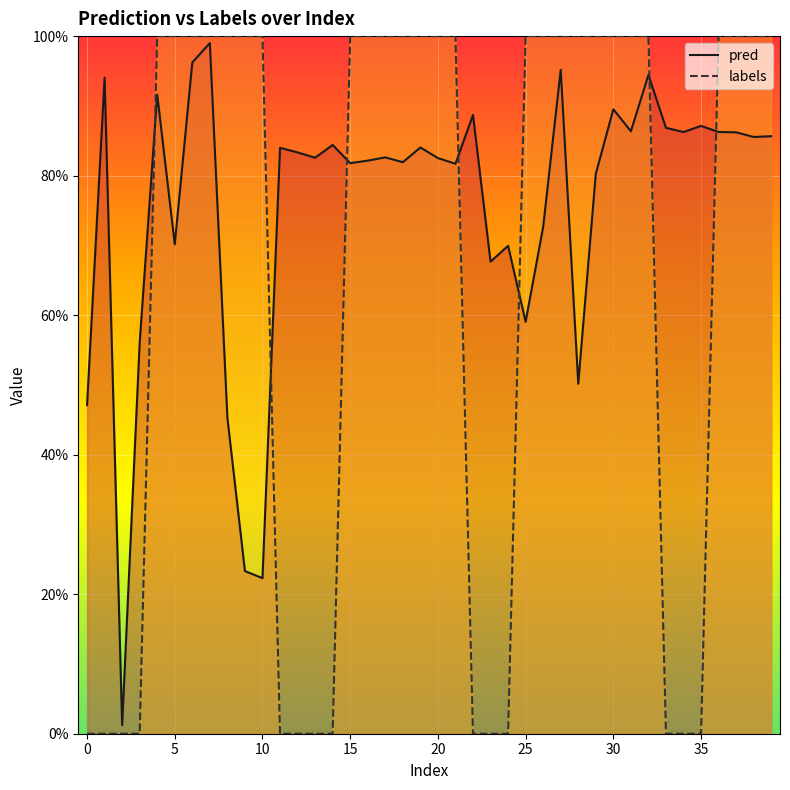

In pred, how many points are lower than both neighbors (excluding endpoints)?

13